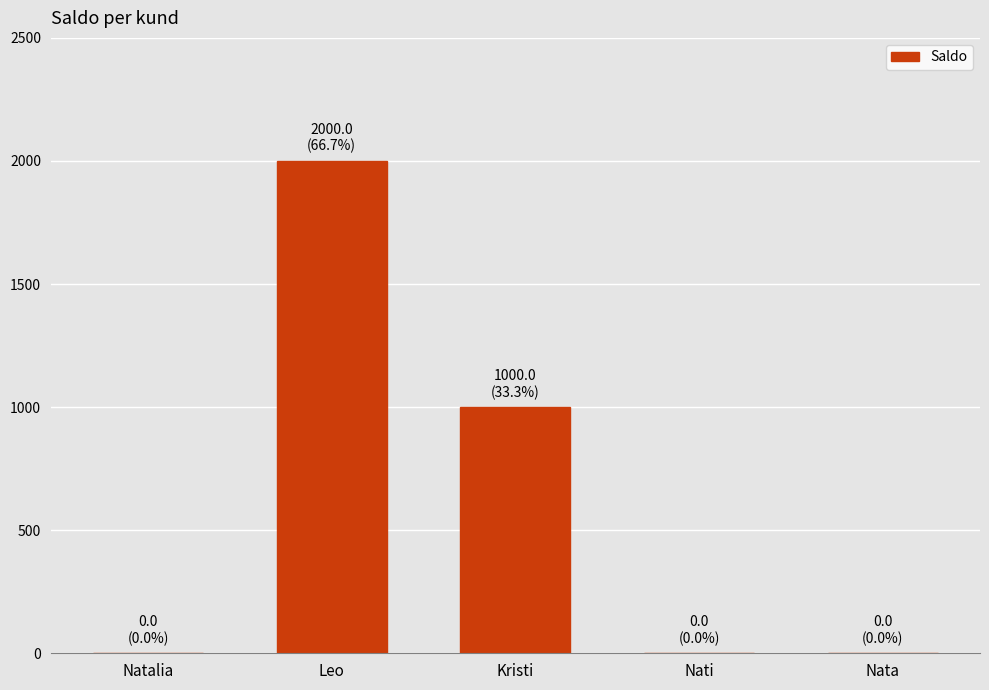

Count the number of data series in this chart.

1